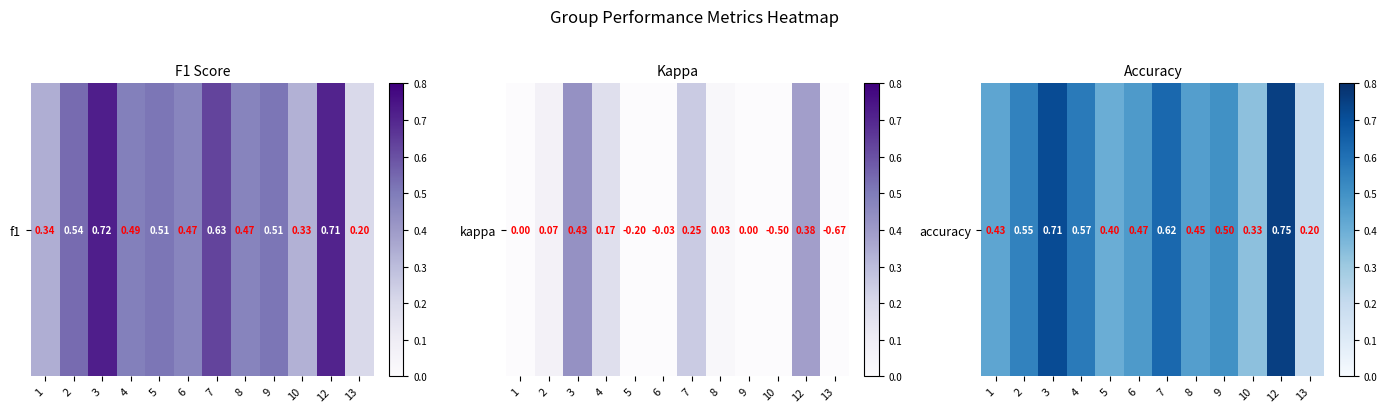

List the labels in order of value, smallest first.

13, 10, 5, 1, 8, 6, 9, 2, 4, 7, 3, 12